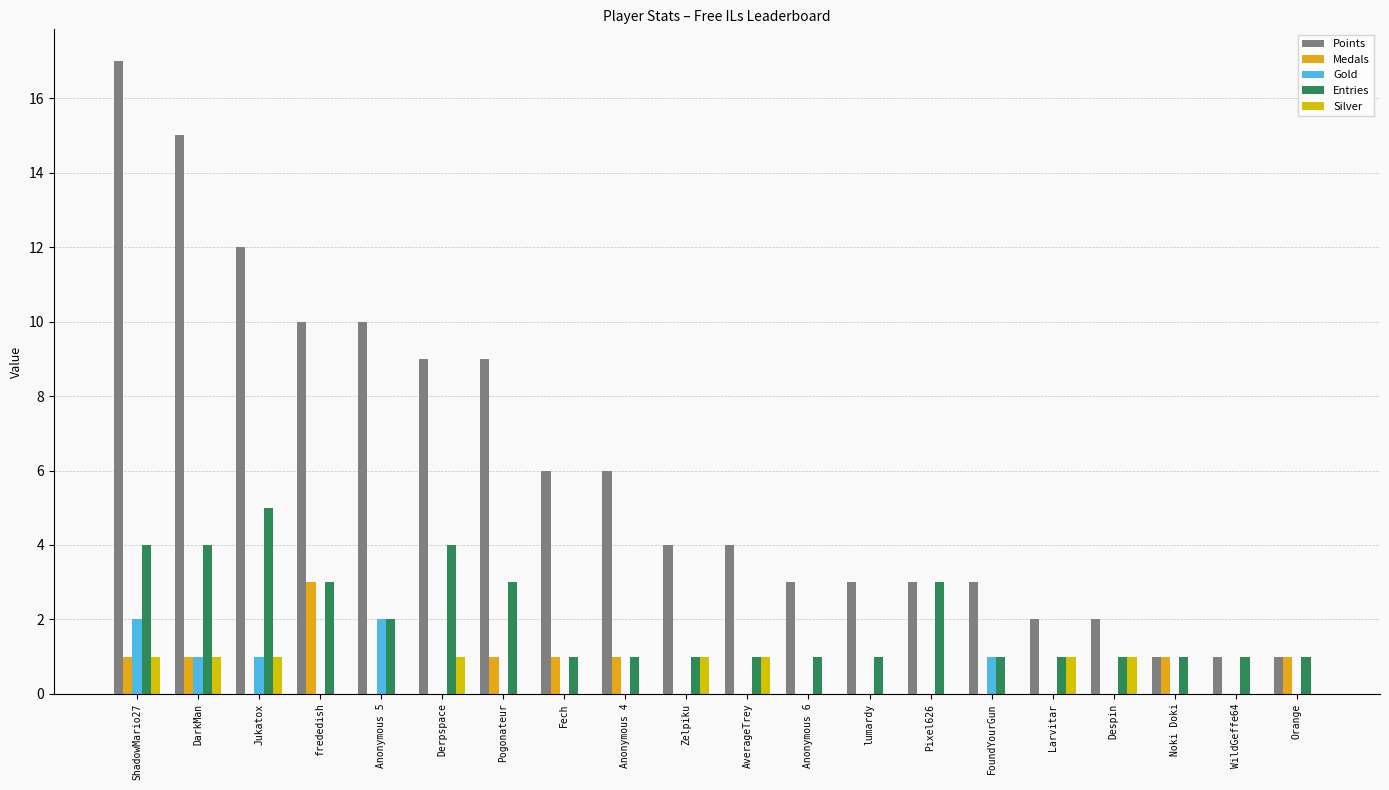

Which series has the widest spread of values?

Points